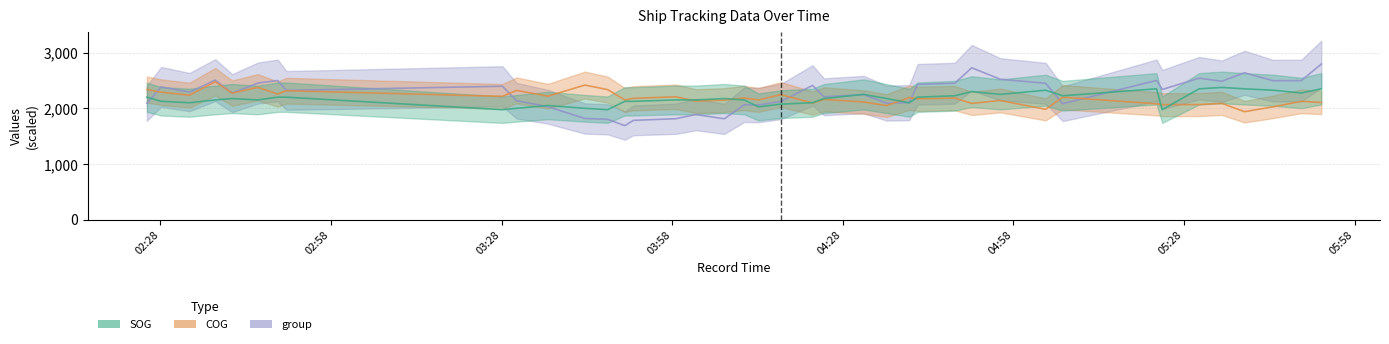

At 2024-04-25 04:47:41, list the series in order from largest to smallest.

group, SOG, COG